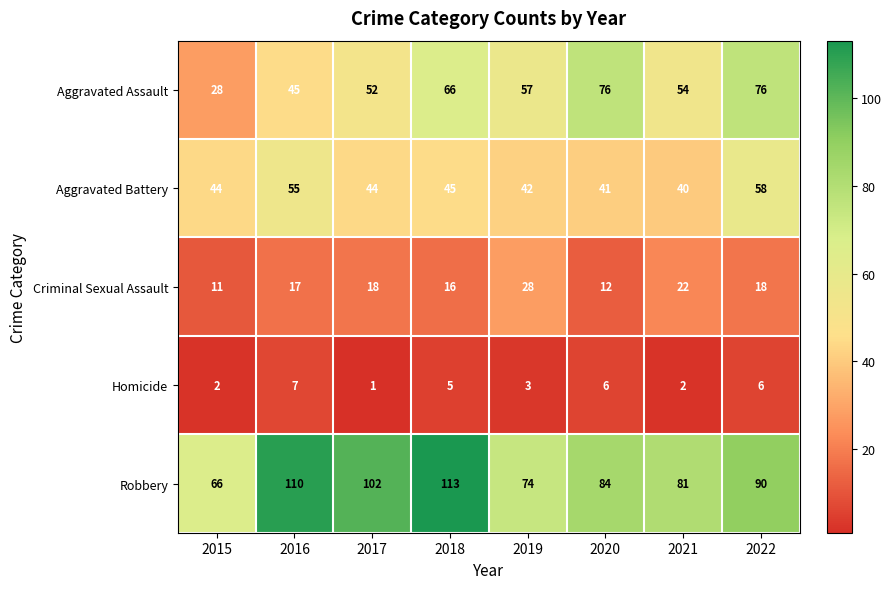

The value of Aggravated Assault at 2018 is 66. True or false?

True